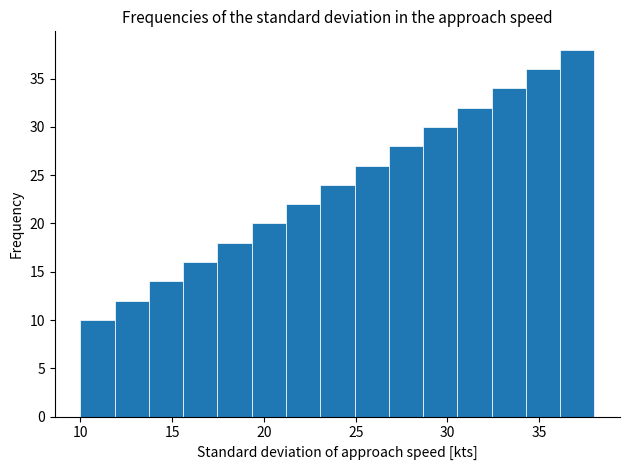

Around what value on the x-axis is the tallest bar? Give the approximate position of its centre, as read against the axis.

37.0